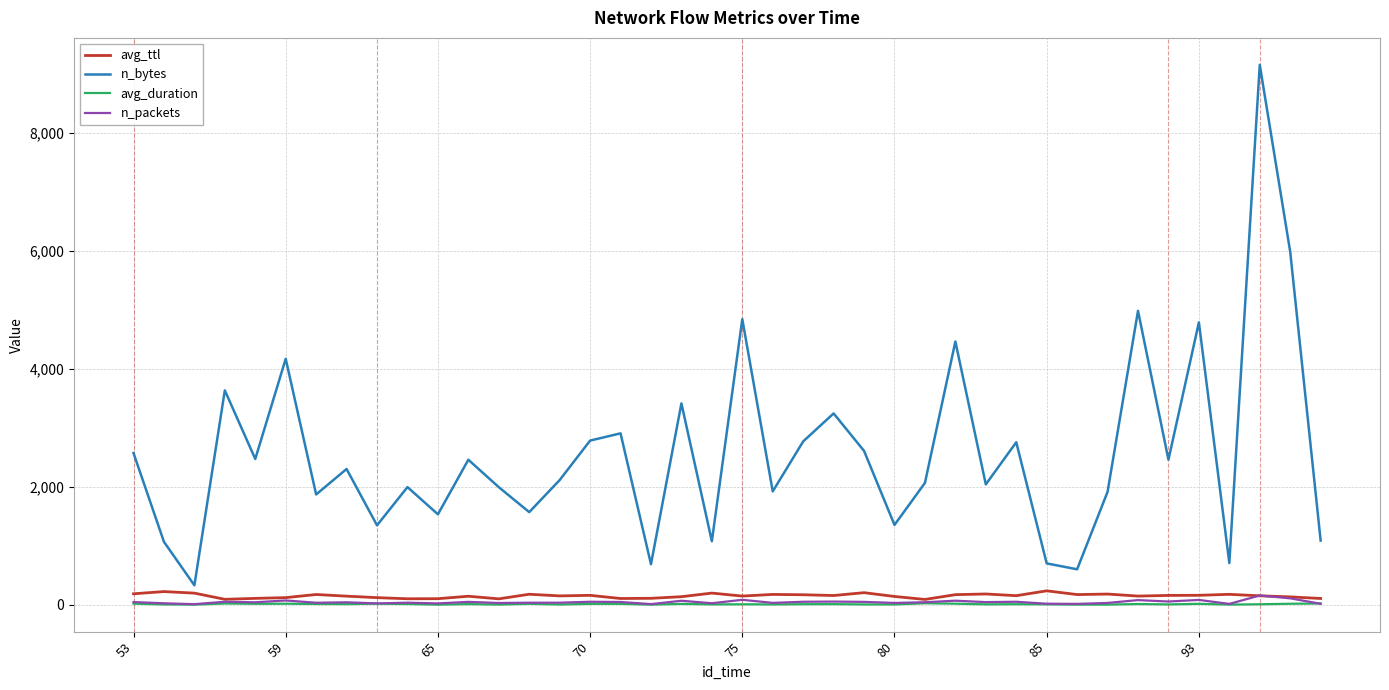

Which series has the largest total across all categories?

n_bytes